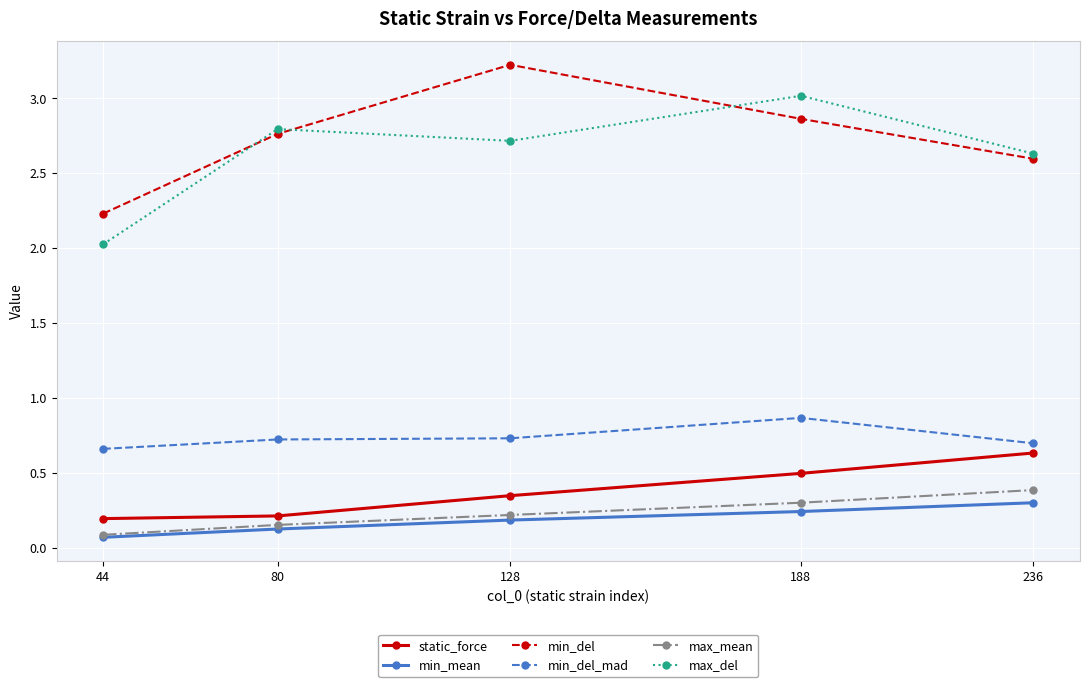

Which series has the largest total across all categories?

min_del